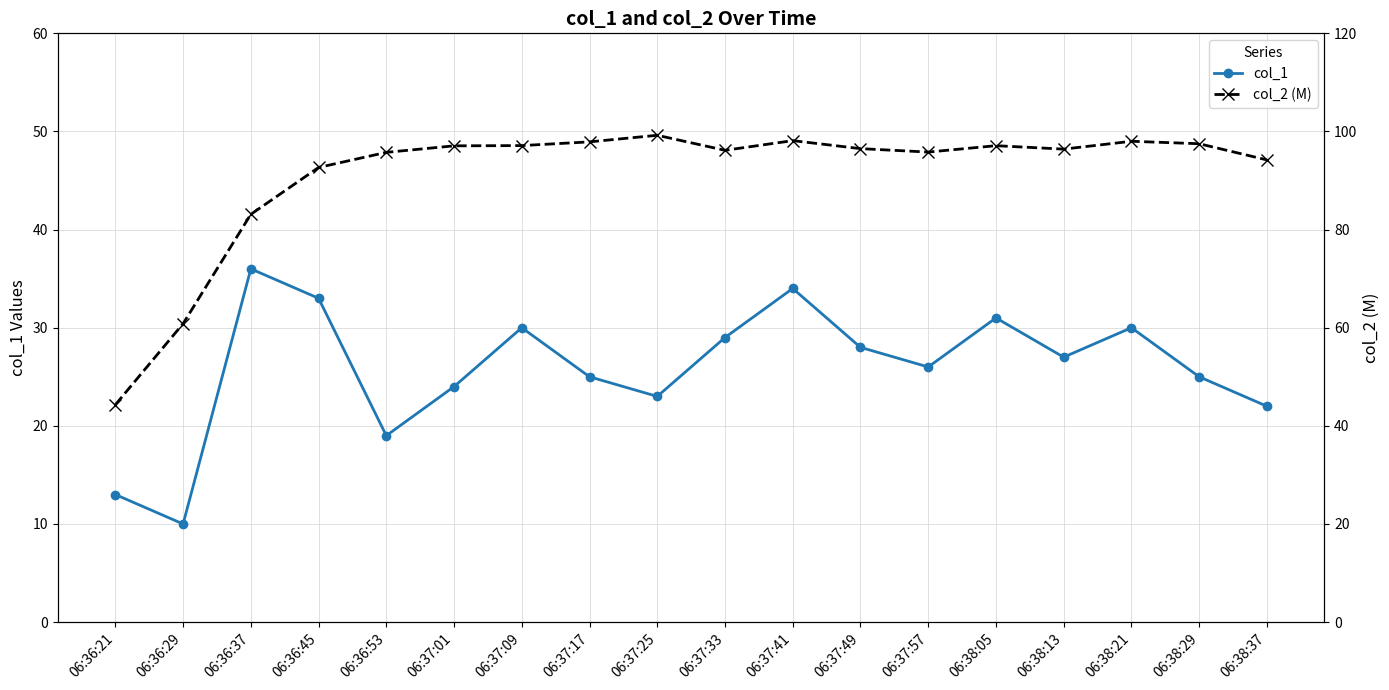

What are all the series names shown in the legend?

col_1, col_2 (M)